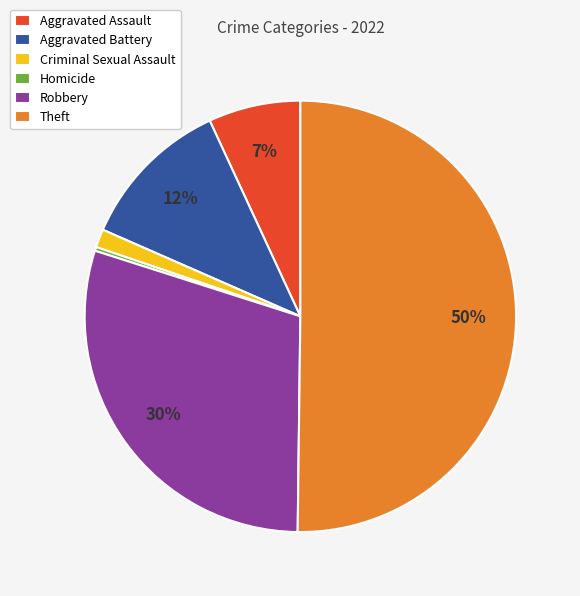

Is the sum of Homicide and Criminal Sexual Assault greater than half?

No